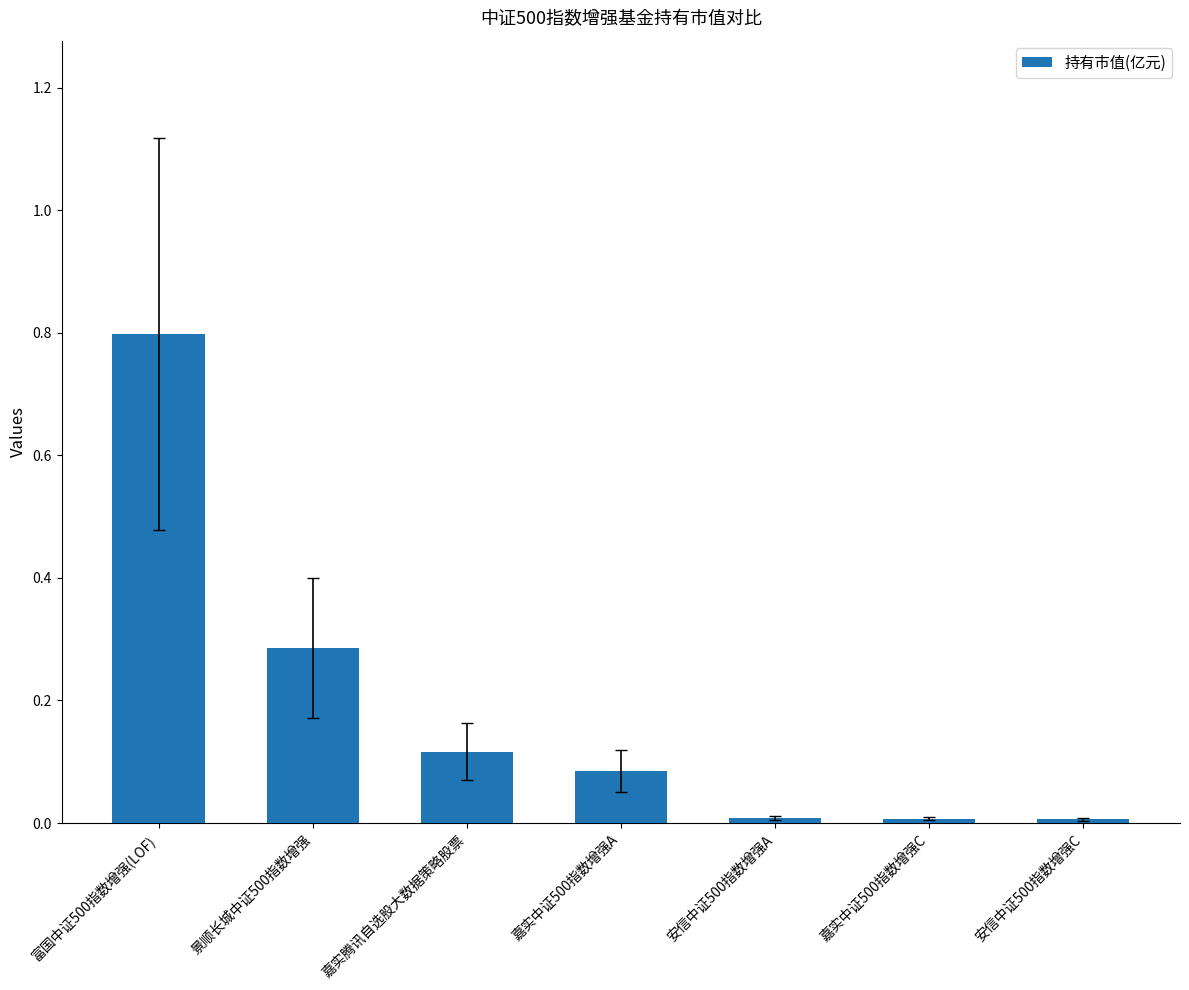

What is the difference between the maximum and minimum values?

0.8